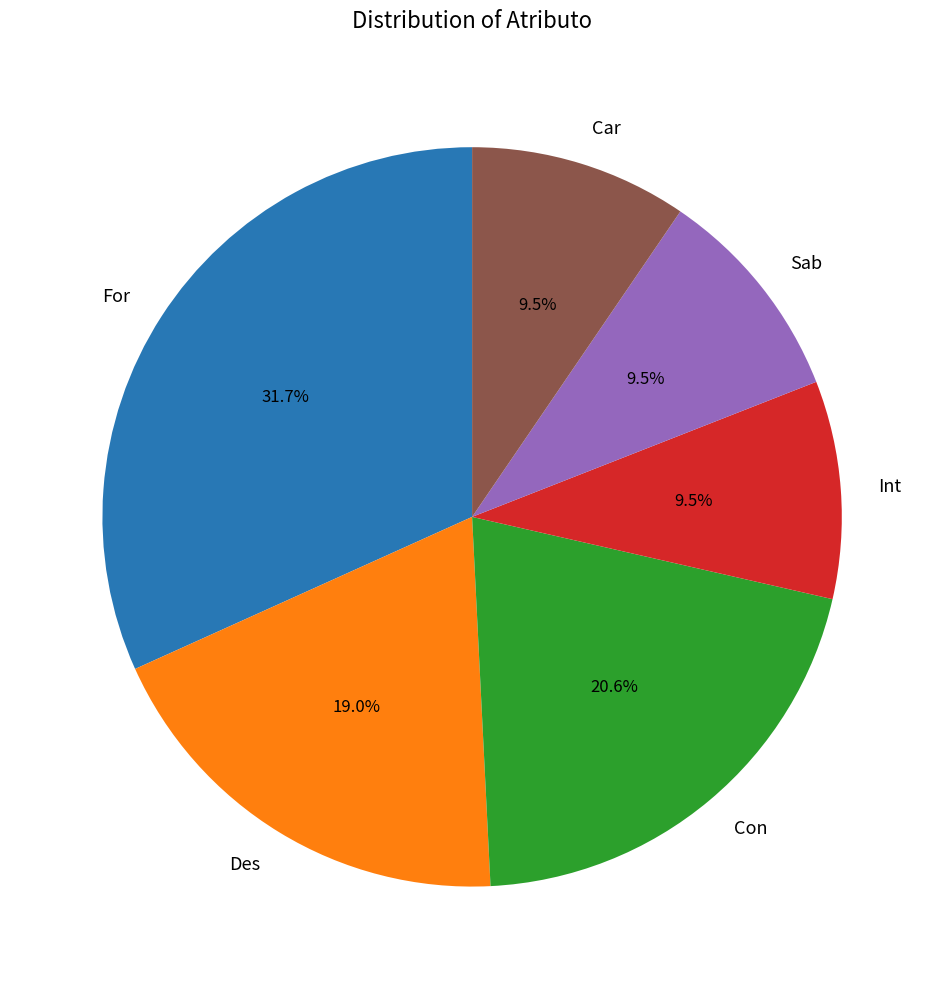

What is the total percentage of For and Con?

52.4%